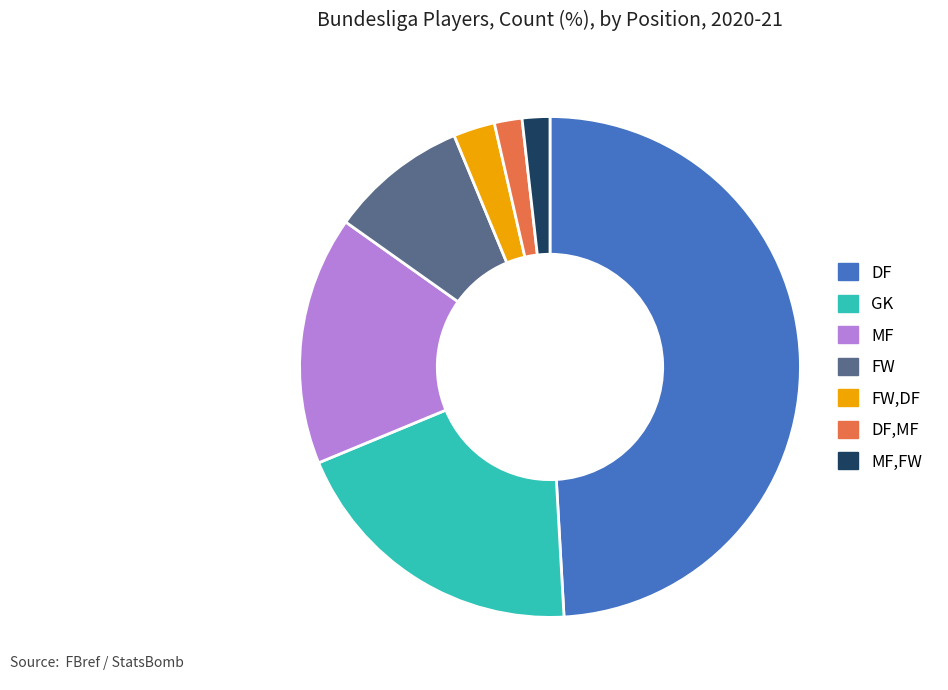

True or false: DF,MF accounts for 10% of the total.

False